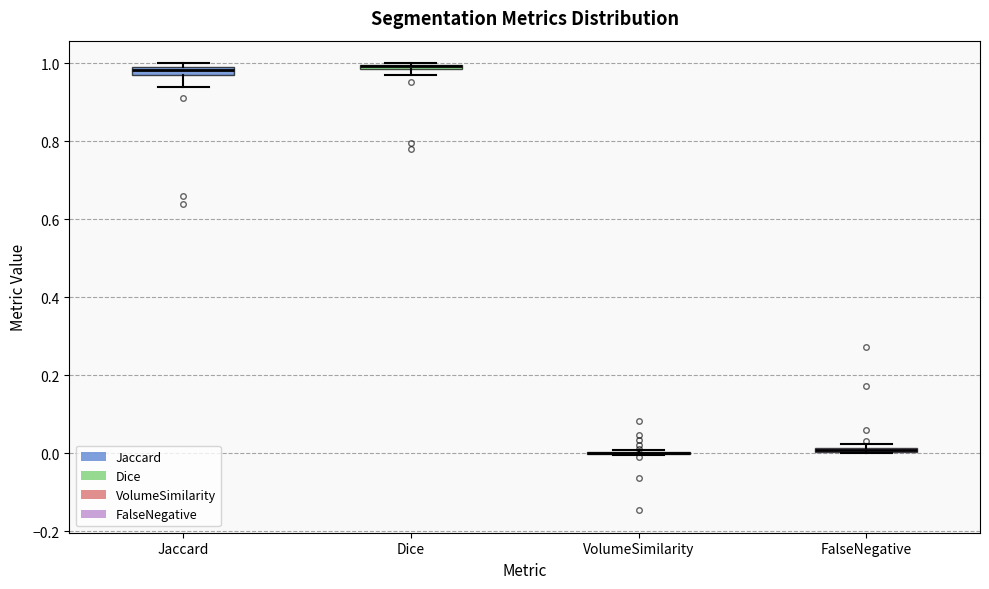

Where is the upper edge of the box for Dice on the y-axis? The values are not printed on the chart, so give them approximately, as read against the axis.

1.00